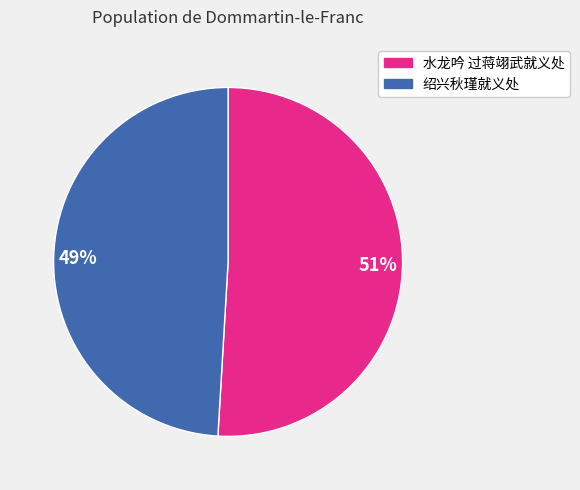

What is the smallest slice in the pie chart?

绍兴秋瑾就义处